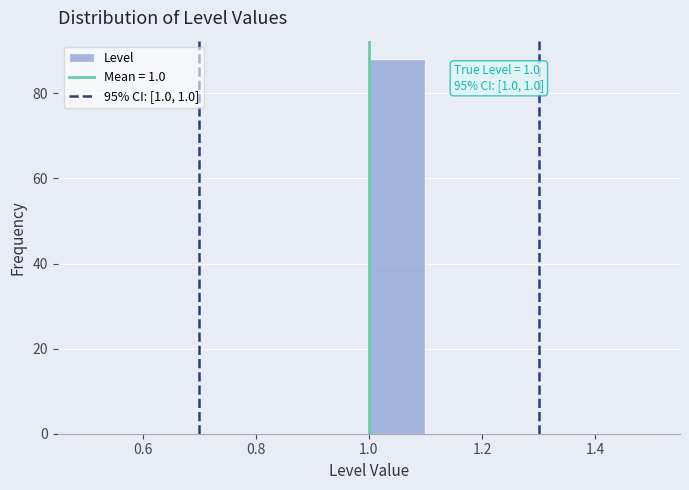

Over which range of the x-axis is the bar tallest?

1.0 to 1.1